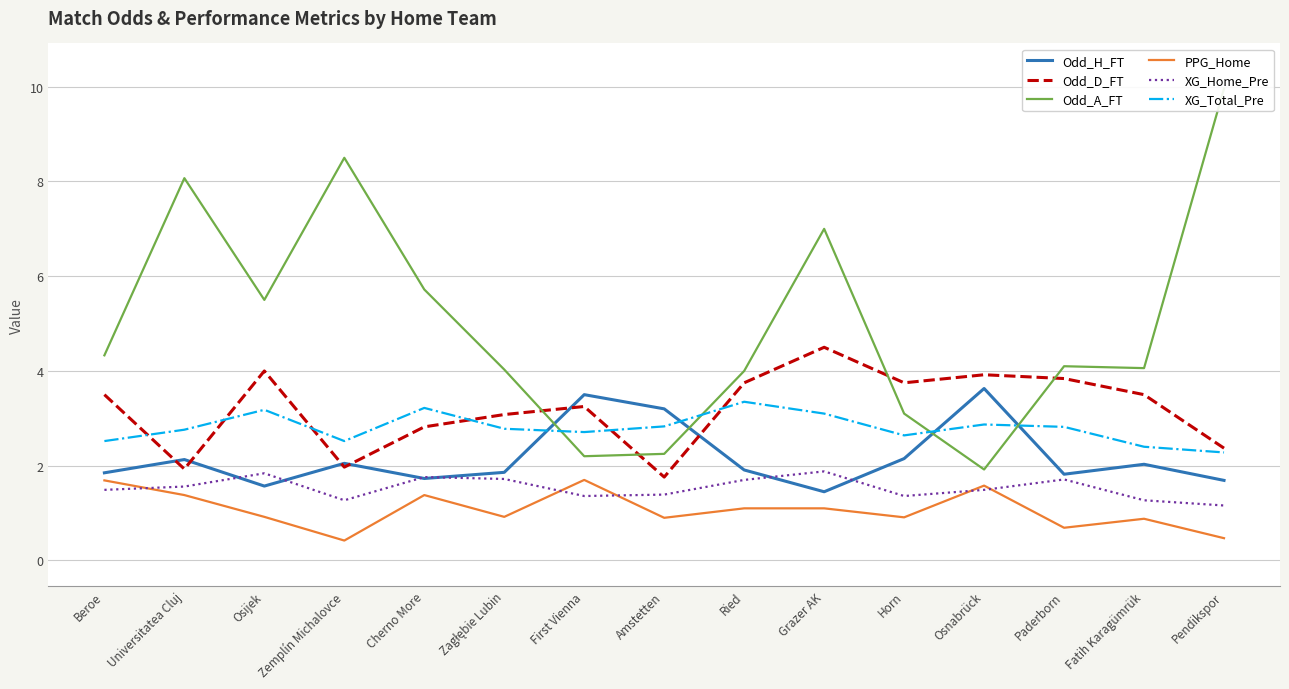

At Osijek, list the series in order from smallest to largest.

PPG_Home, Odd_H_FT, XG_Home_Pre, XG_Total_Pre, Odd_D_FT, Odd_A_FT